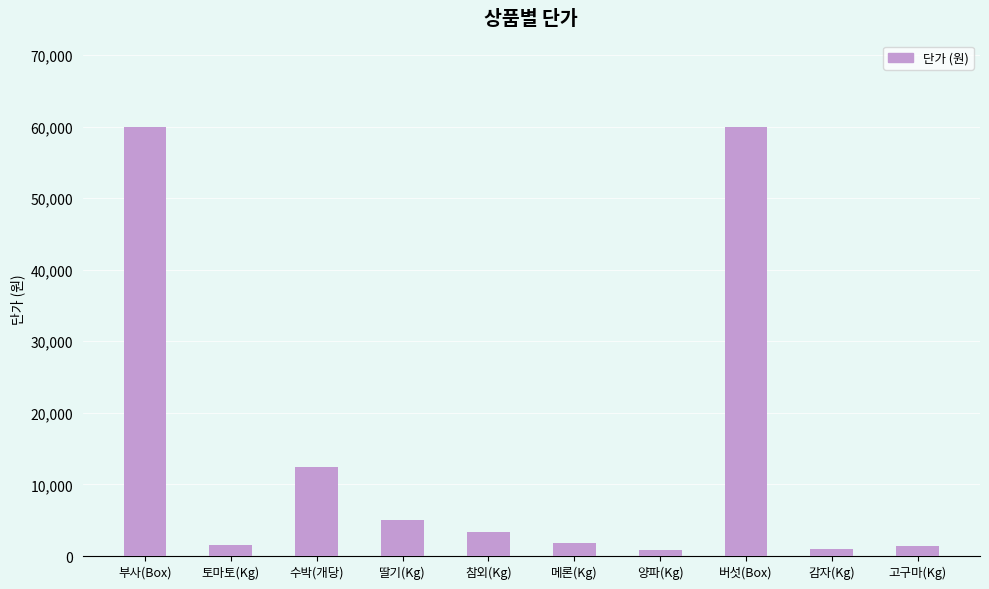

True or false: the data shows 1715 at 딸기(Kg).

False